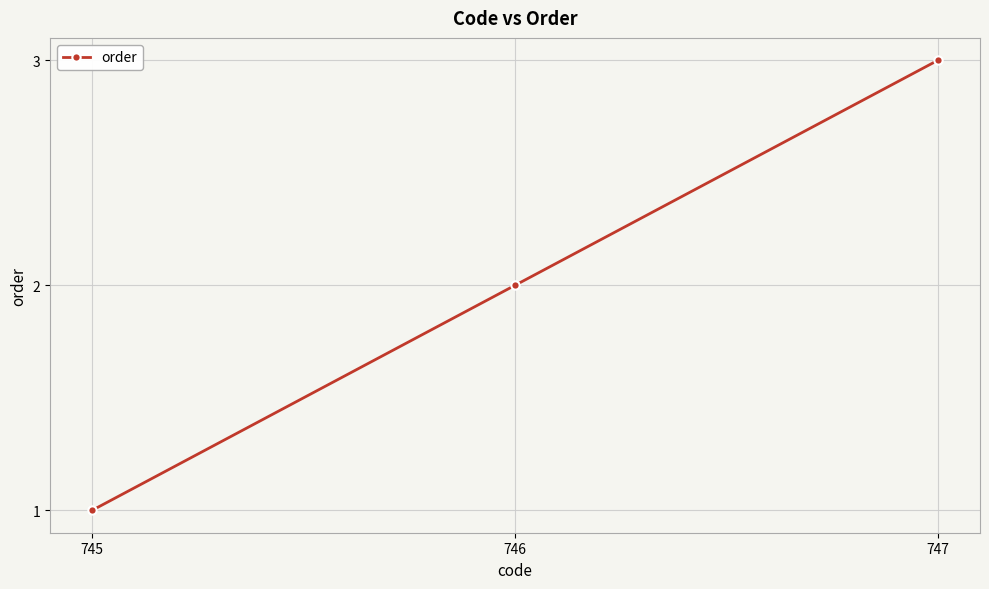

Which label corresponds to the smallest value in the chart?

745